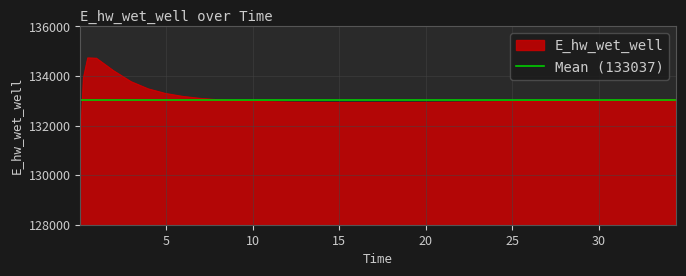

What is the label of the 3rd point from the right?

32.46875